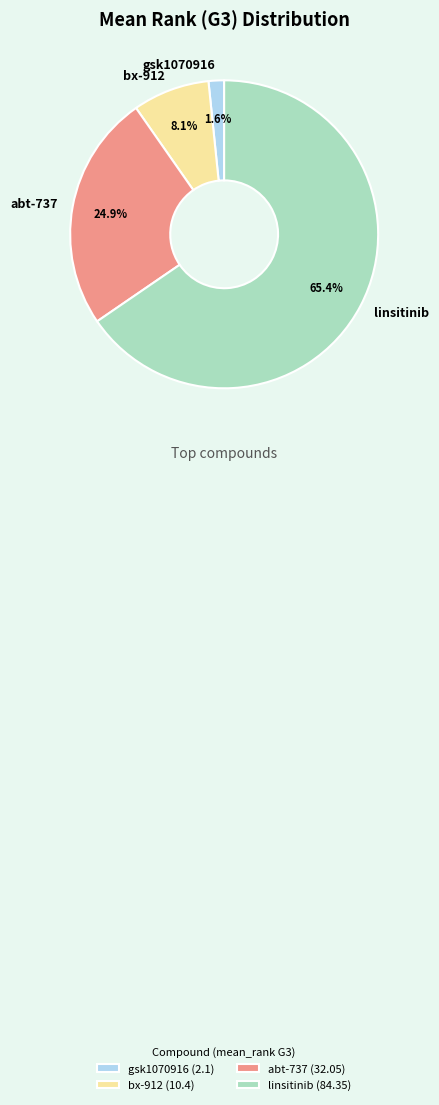

To the nearest percent, what is the combined percentage of linsitinib and abt-737?

90%